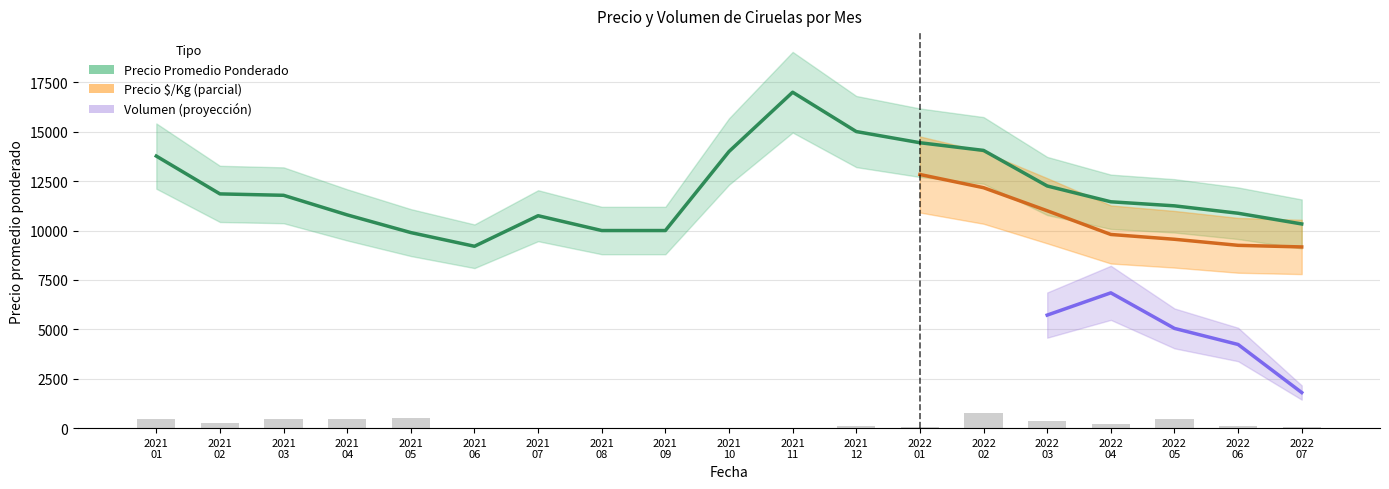

What is the label of the 10th bar from the left?

2021-10